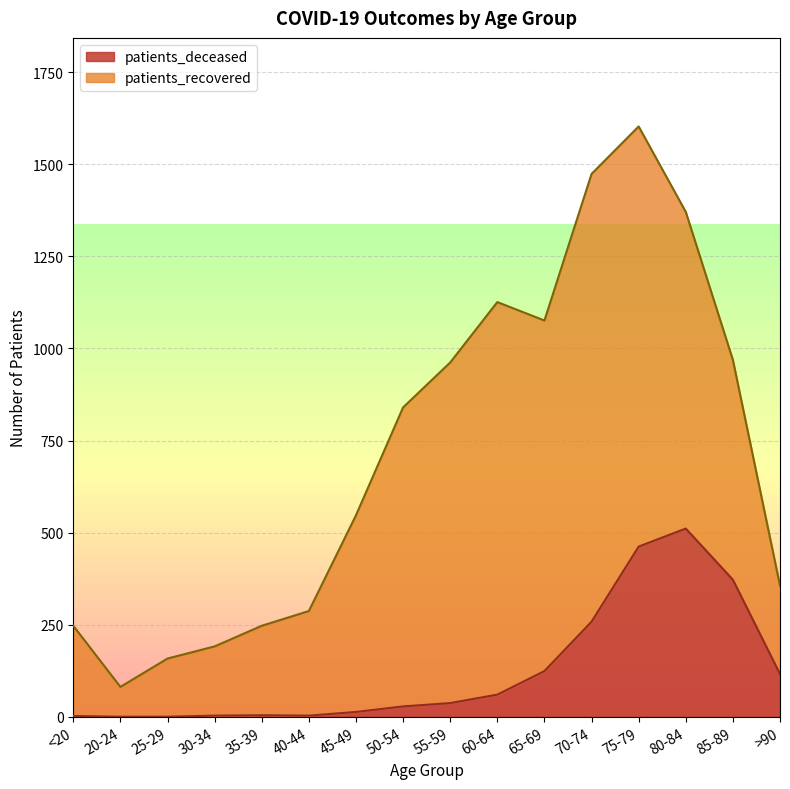

At which label is the value closest to 255?

70-74